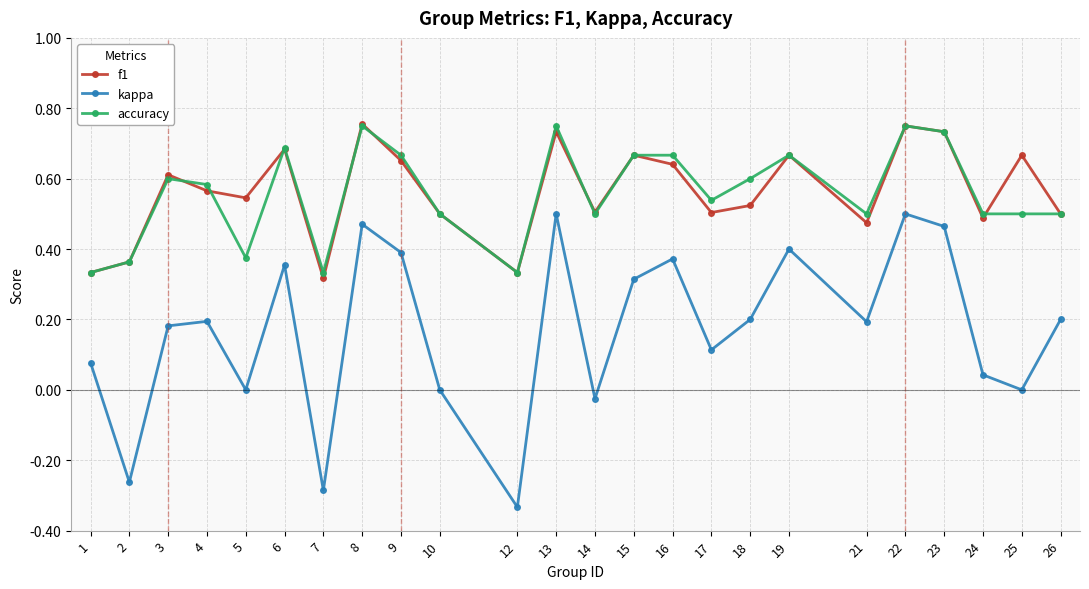

How many categories are shown in the chart?

24